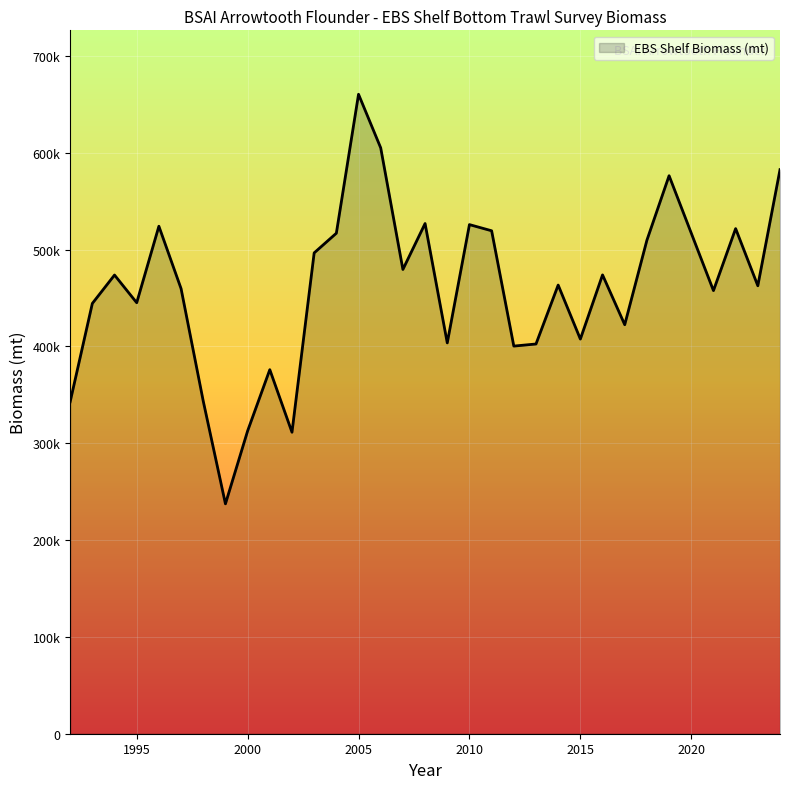

What is the smallest value displayed?

237387.9